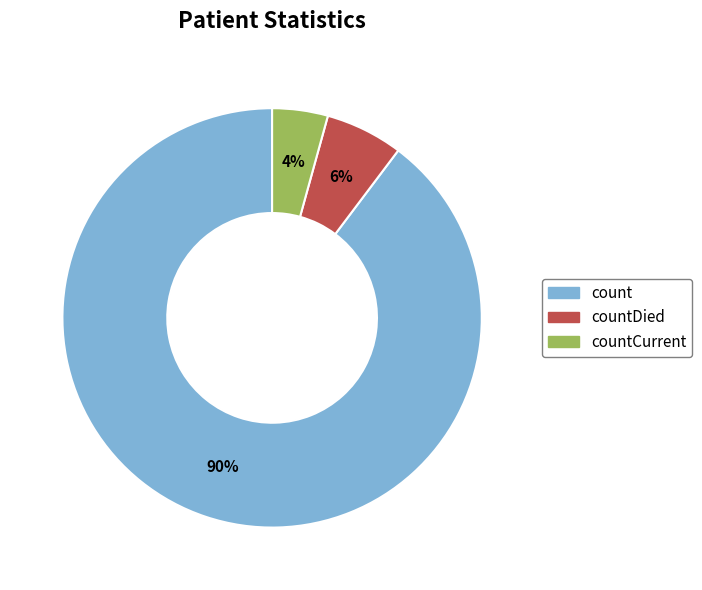

To the nearest percent, what is the average slice percentage?

33%